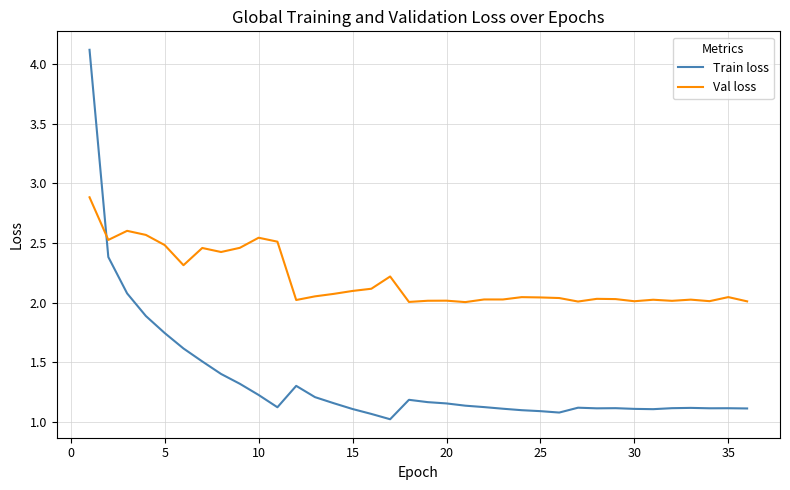

Does the chart have visible grid lines?

Yes